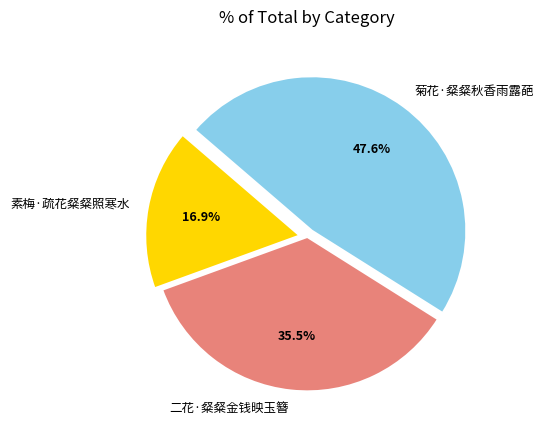

What is the largest slice in the pie chart?

菊花·粲粲秋香雨露葩